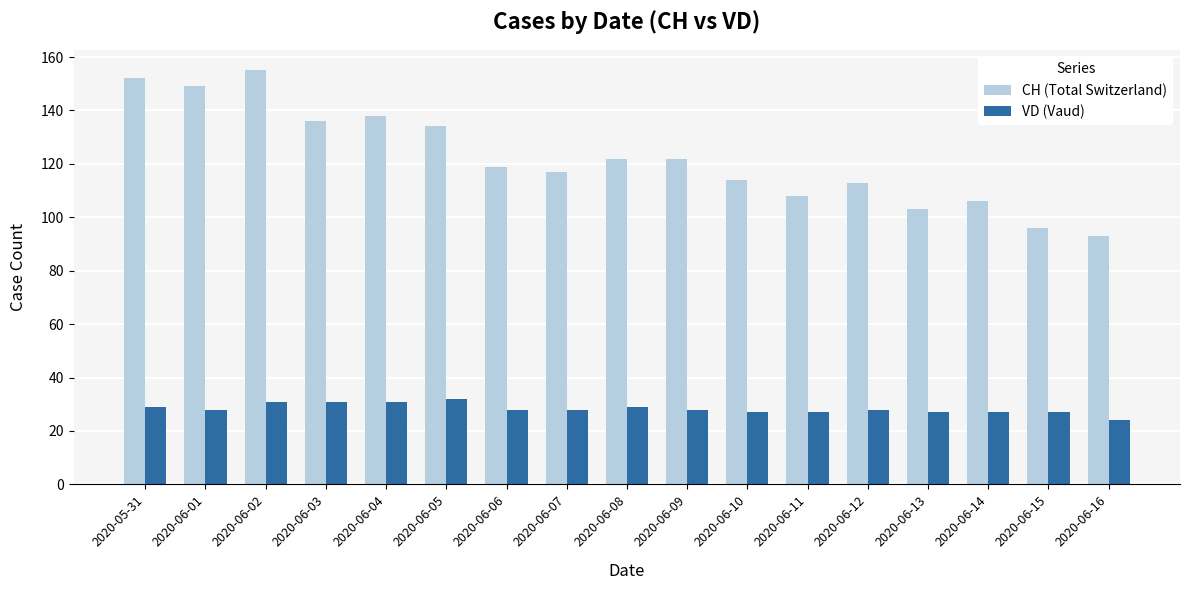

What is the spread (max minus min) of values at 2020-06-08?

93